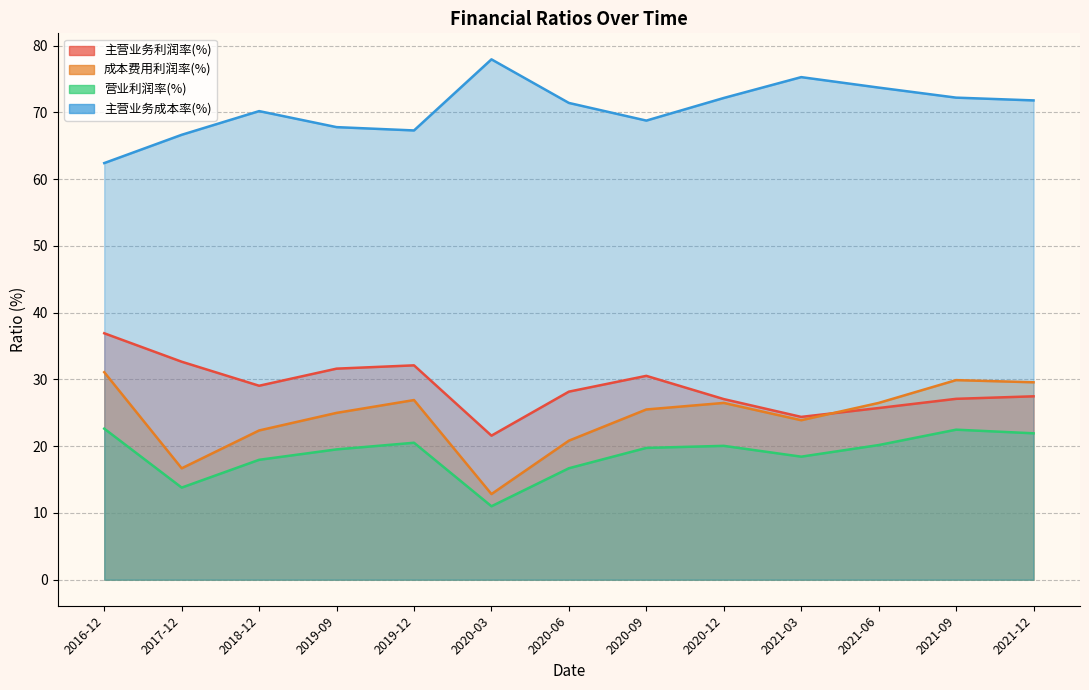

What is the greatest value displayed?

77.9